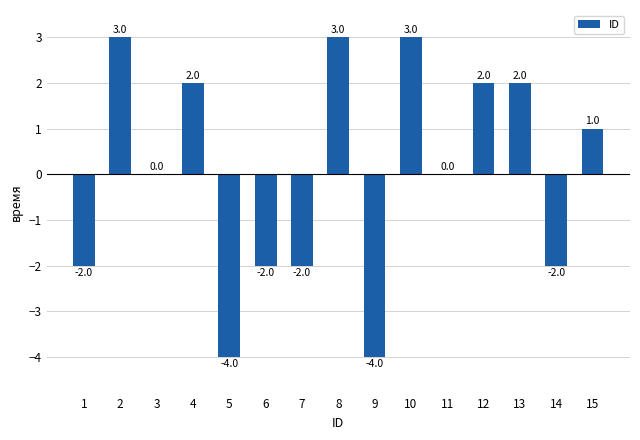

Are the bars grouped side by side (vs. stacked)?

No